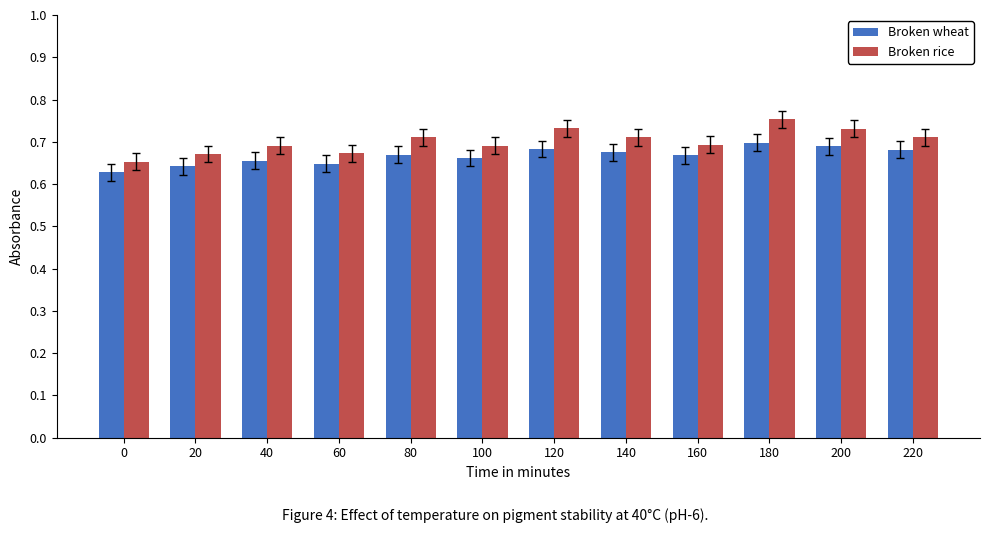

What is the total value across all series at 40?

1.3